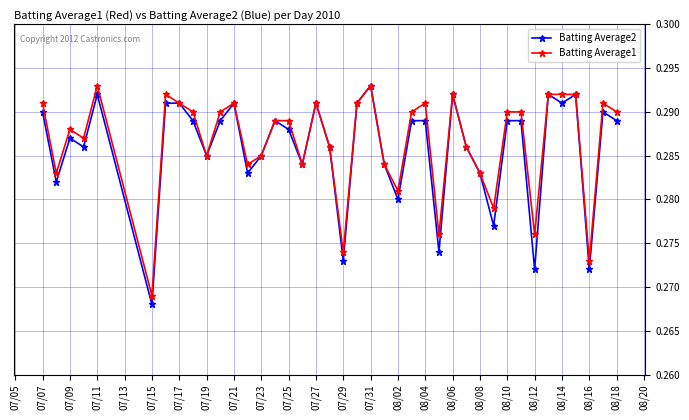

Which series has the largest total across all categories?

Batting Average1